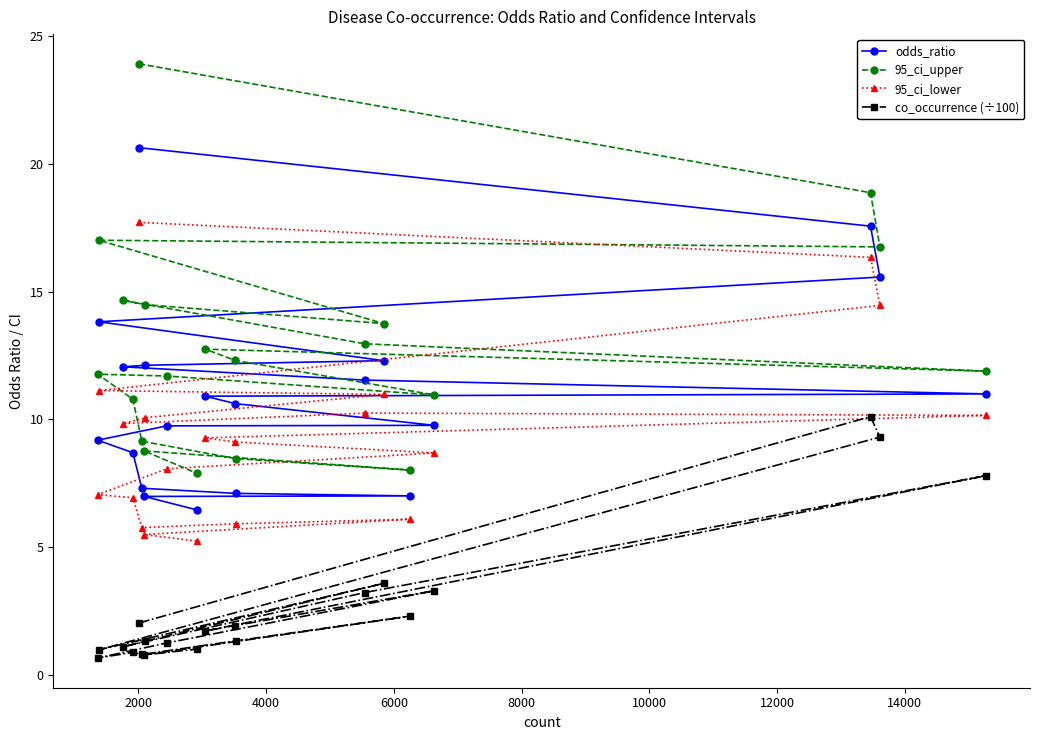

At how many categories does at least one series exceed 17?

3